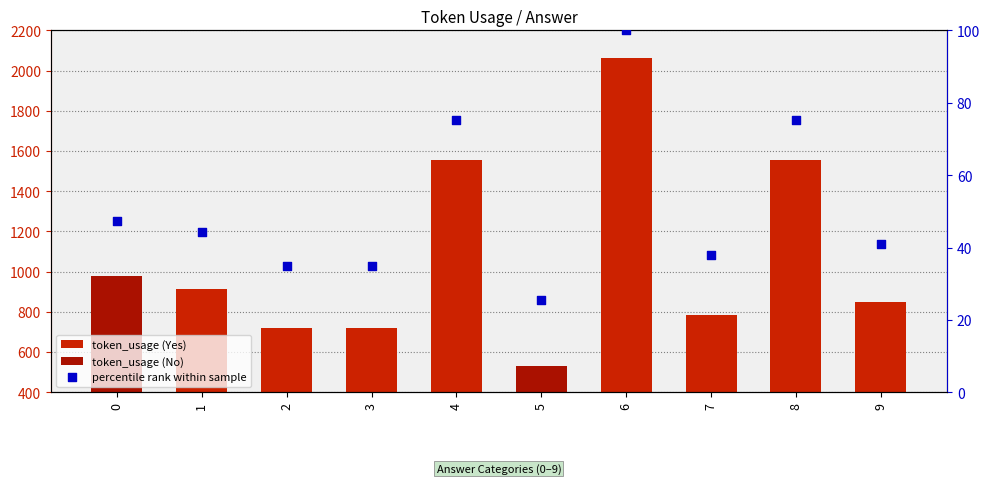

What is the total value across all series at 9?

890.1